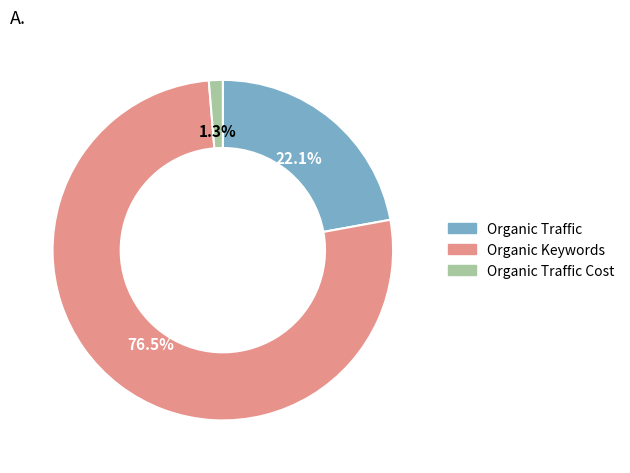

Is there any slice that represents more than half of the pie?

Yes